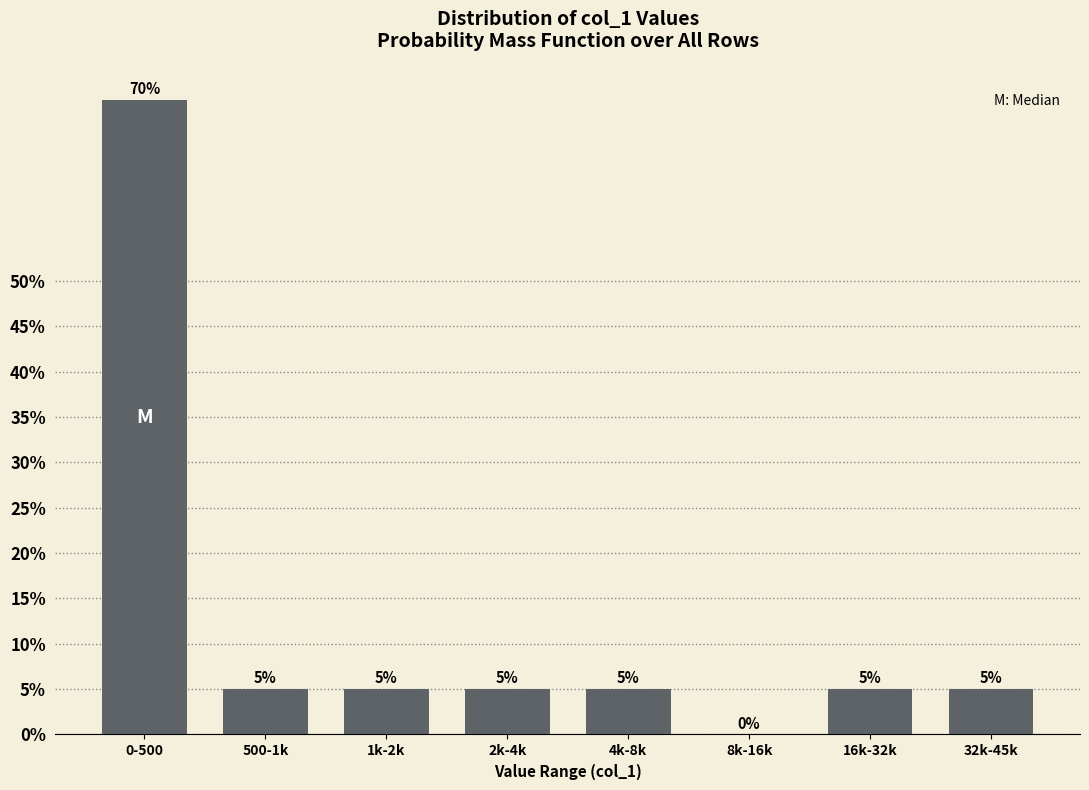

Reading left to right, what are all the values shown in this chart?

0-500=70	500-1k=5	1k-2k=5	2k-4k=5	4k-8k=5	8k-16k=0	16k-32k=5	32k-45k=5